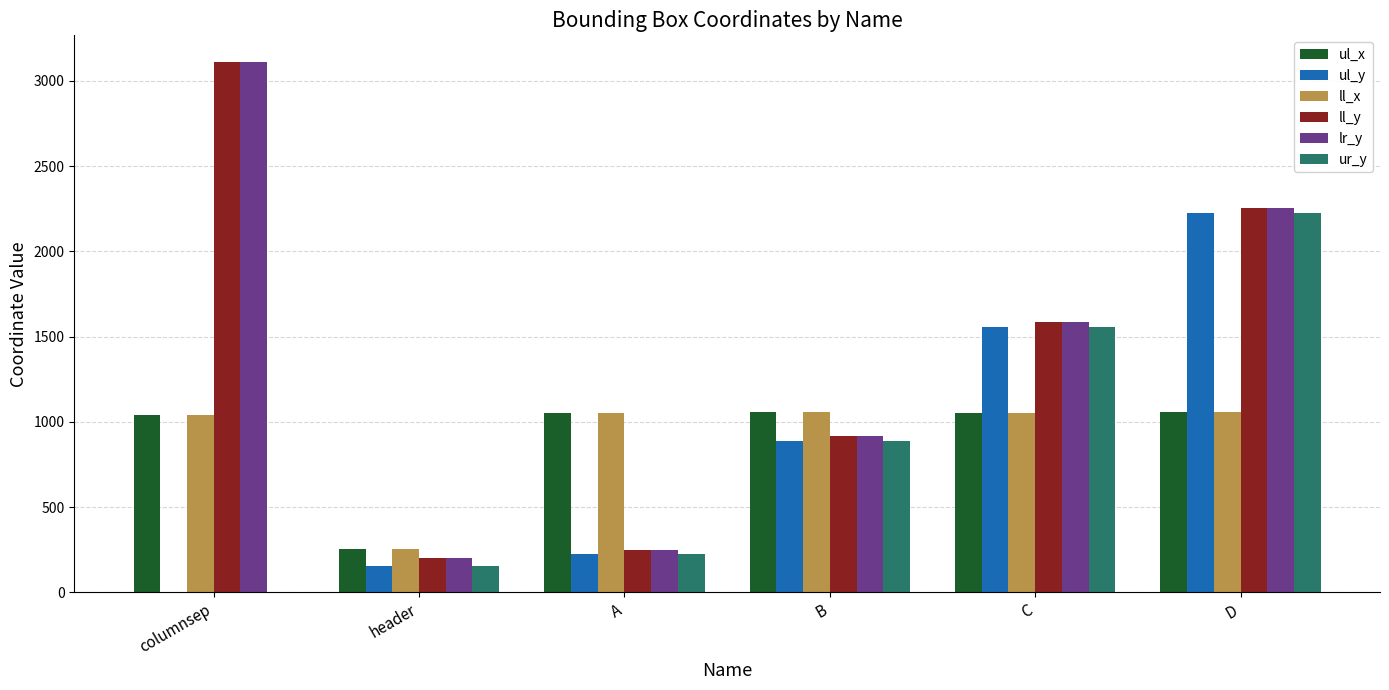

How many data points does each series have?

6